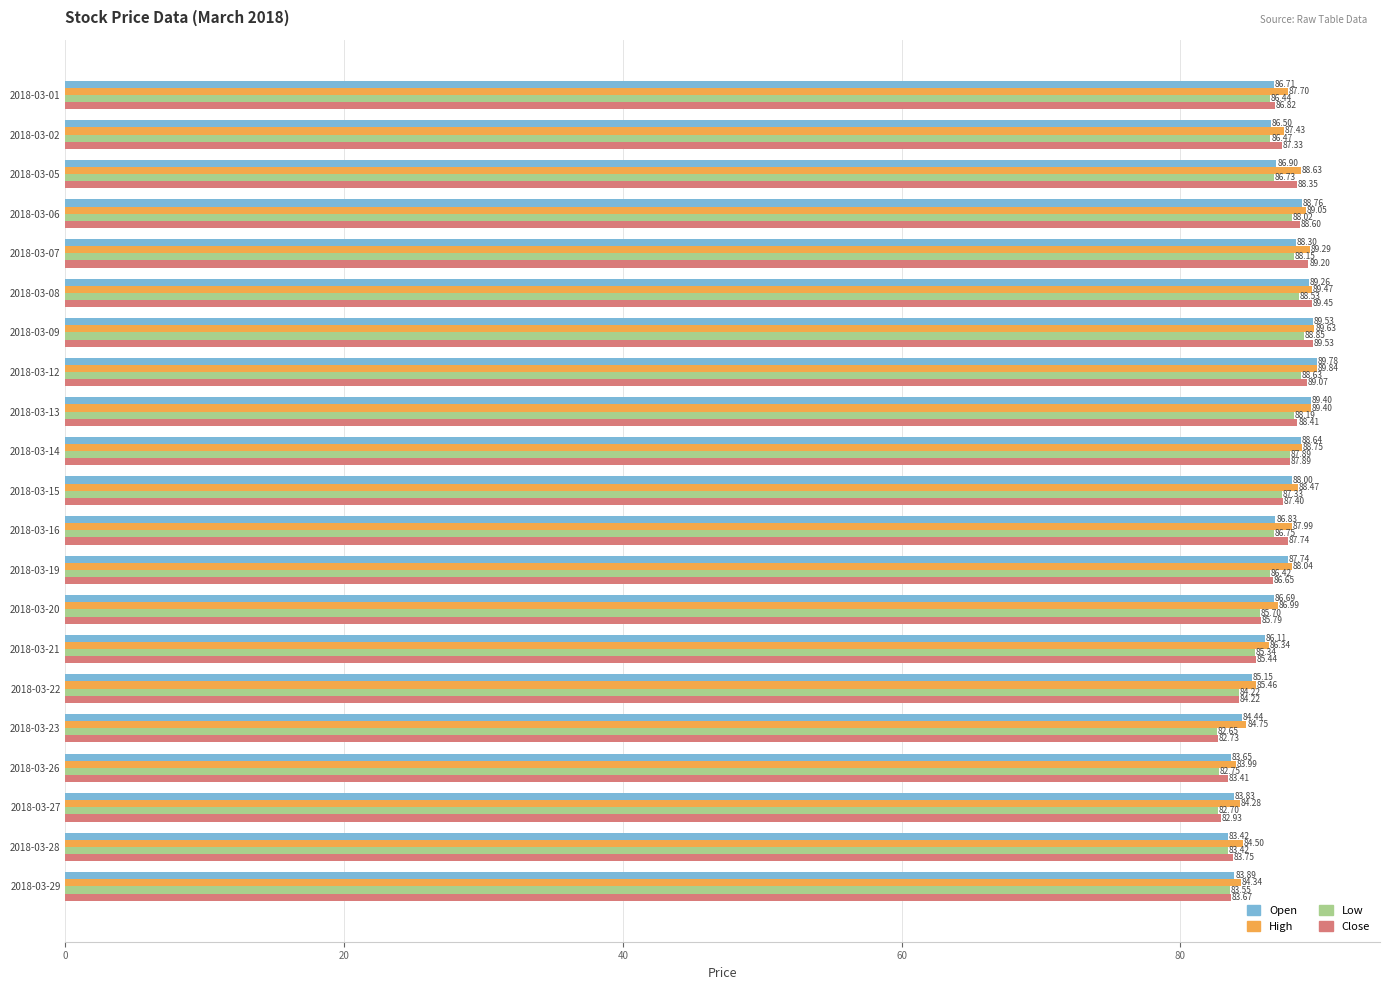

List the labels in order of Low value, largest first.

2018-03-09, 2018-03-12, 2018-03-08, 2018-03-13, 2018-03-07, 2018-03-06, 2018-03-14, 2018-03-15, 2018-03-16, 2018-03-05, 2018-03-02, 2018-03-01, 2018-03-19, 2018-03-20, 2018-03-21, 2018-03-22, 2018-03-29, 2018-03-28, 2018-03-26, 2018-03-27, 2018-03-23